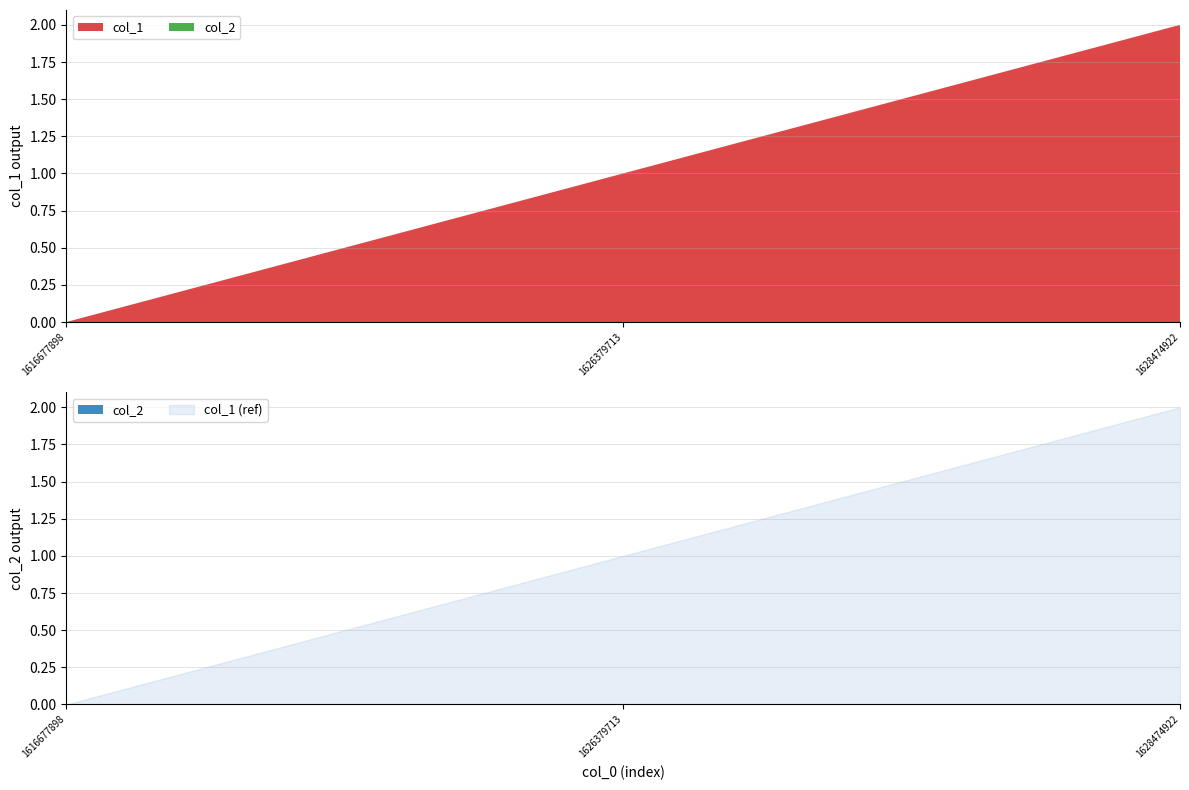

Where does the col_1 series first go above 1?

1628474922